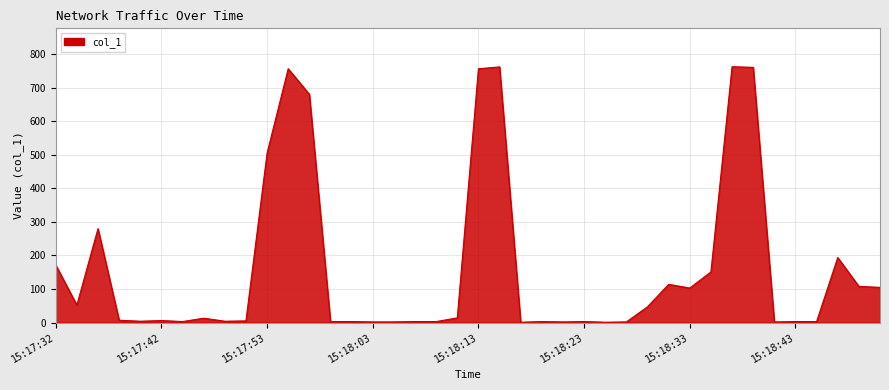

Does the chart display data point markers on the line(s)?

No